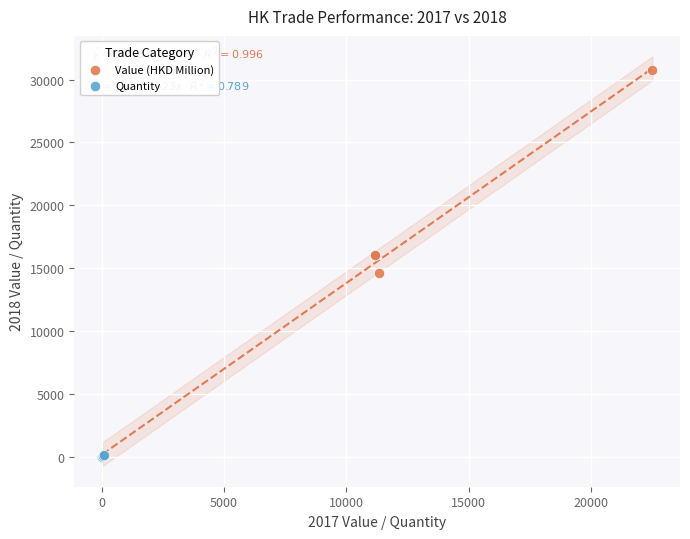

Which series reaches the maximum Y coordinate?

Value (HKD Million)